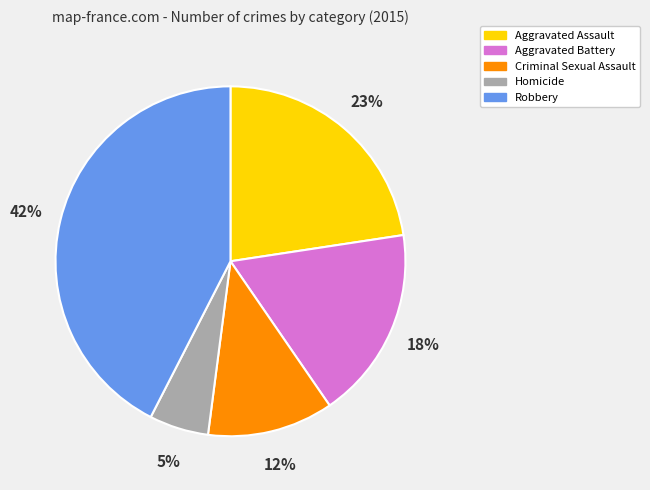

Which has a higher value, Homicide or Criminal Sexual Assault?

Criminal Sexual Assault